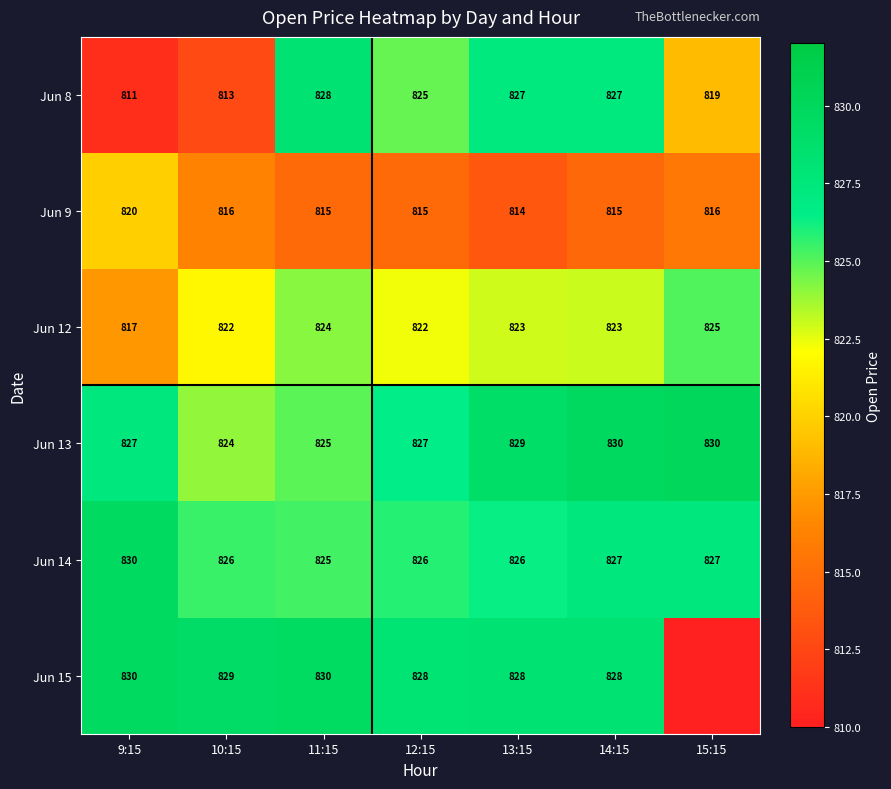

What is the difference between the maximum and minimum values in the Jun 13 series?

6